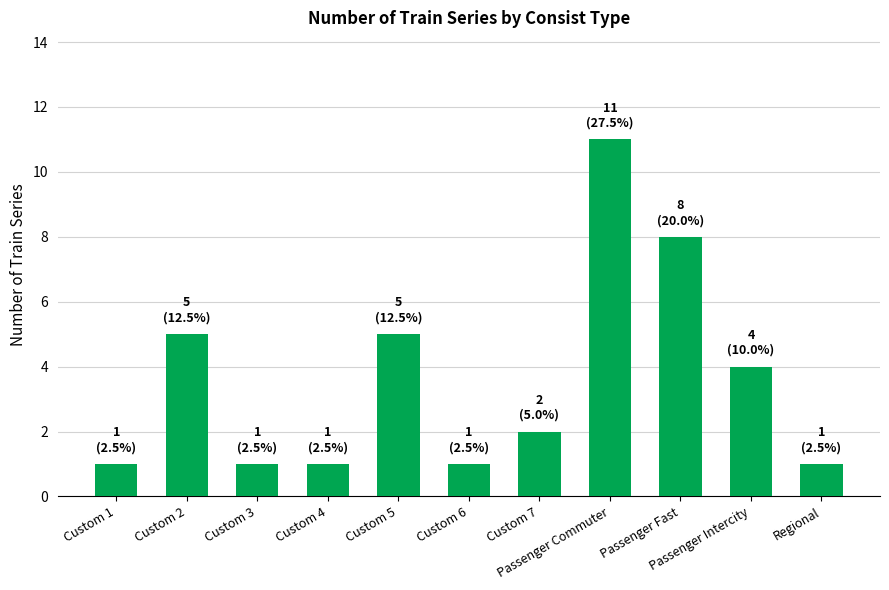

Count the number of categories in the chart.

11